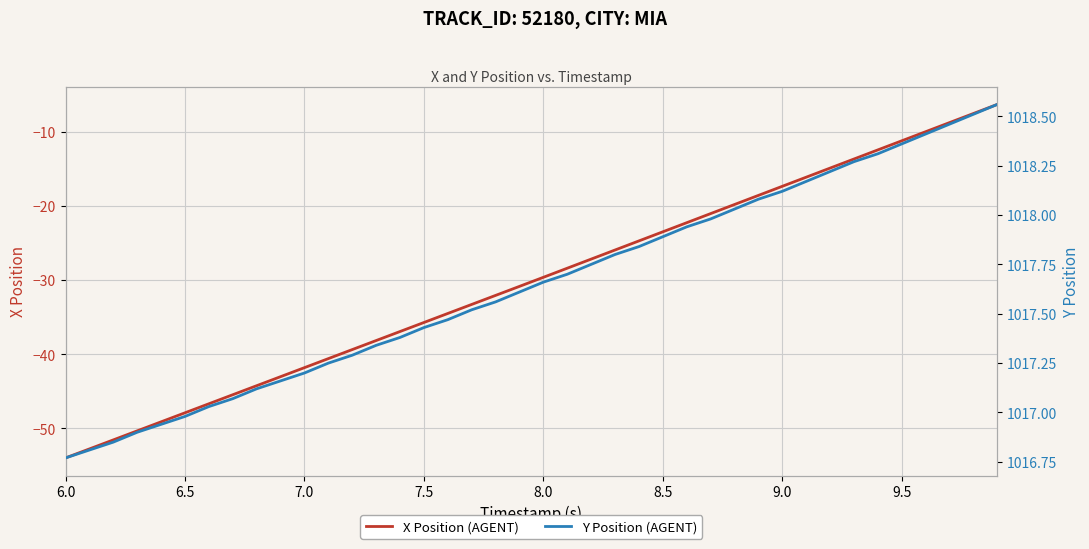

Rank the series by their maximum value, from highest to lowest.

Y Position (AGENT), X Position (AGENT)